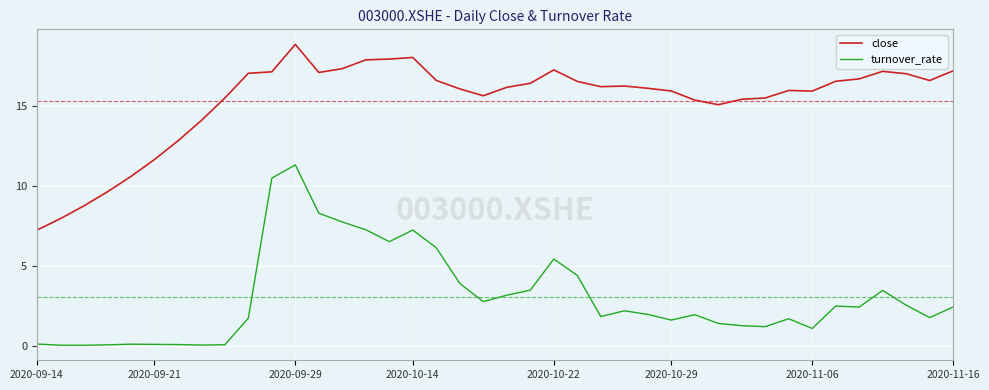

What is the maximum value for close?

18.9